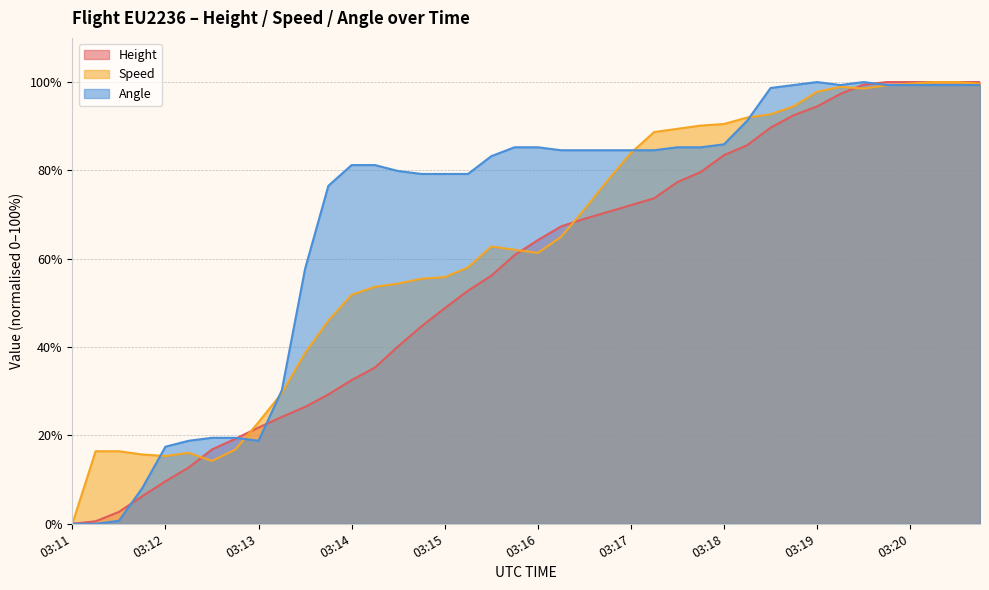

How many data points in Speed are less than 62?

19